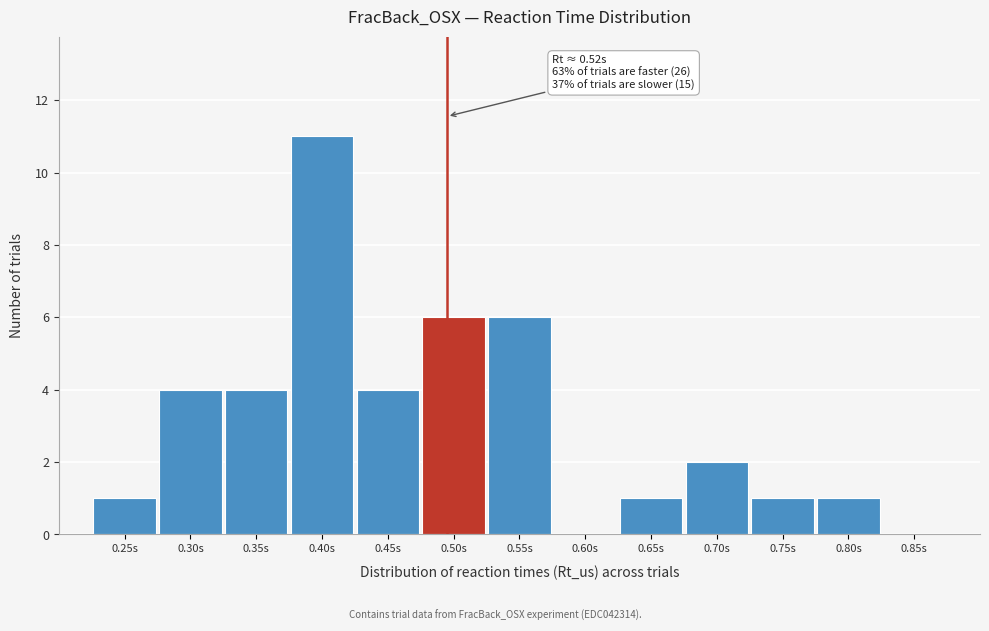

Reading right to left, list all the values displayed in this chart.

0.85s=0	0.80s=1	0.75s=1	0.70s=2	0.65s=1	0.60s=0	0.55s=6	0.50s=6	0.45s=4	0.40s=11	0.35s=4	0.30s=4	0.25s=1